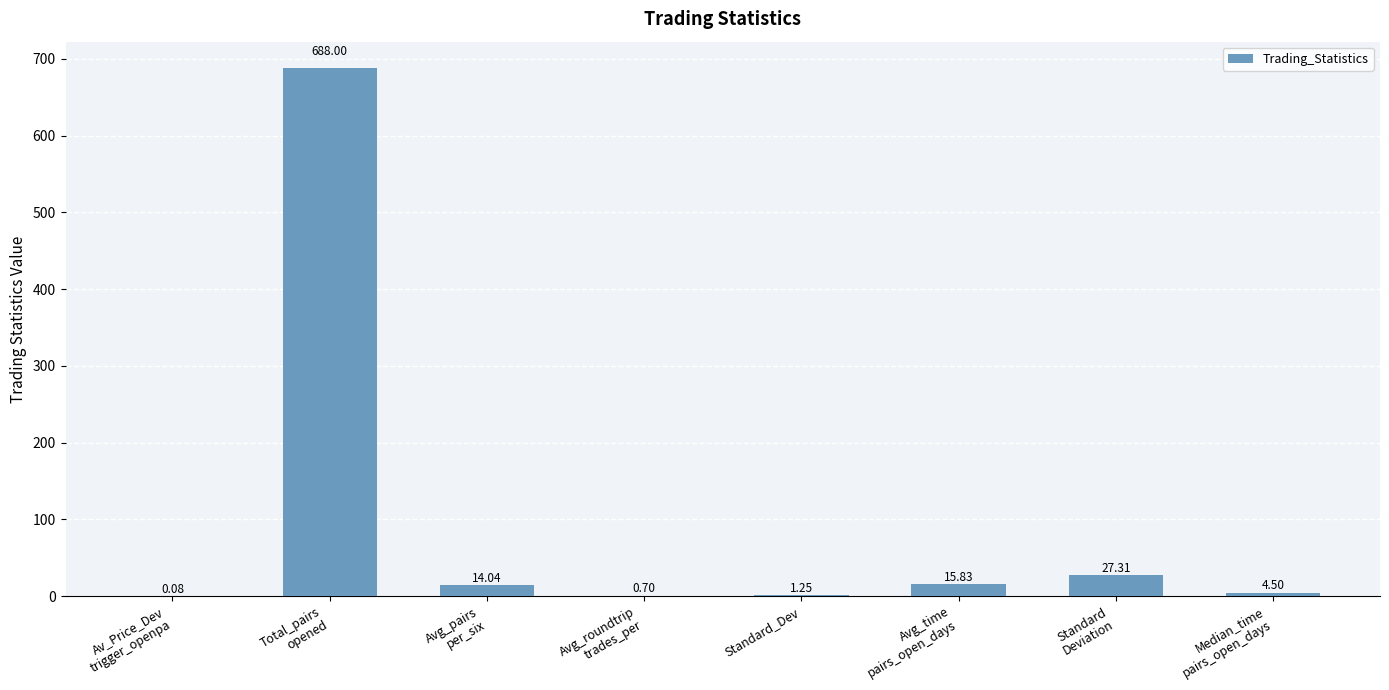

Which category has the highest value across all series?

Total_pairs
opened